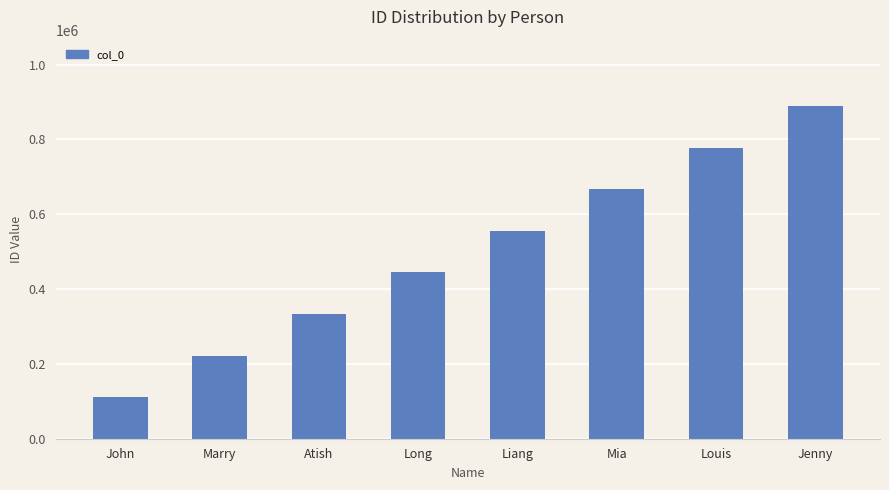

Which category has the lowest value across all series?

John